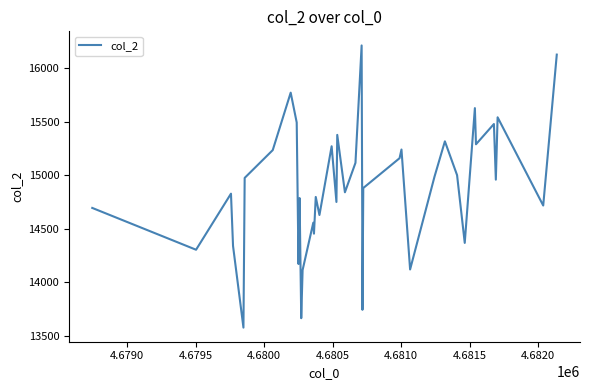

What is the minimum value shown in the chart?

13578.1